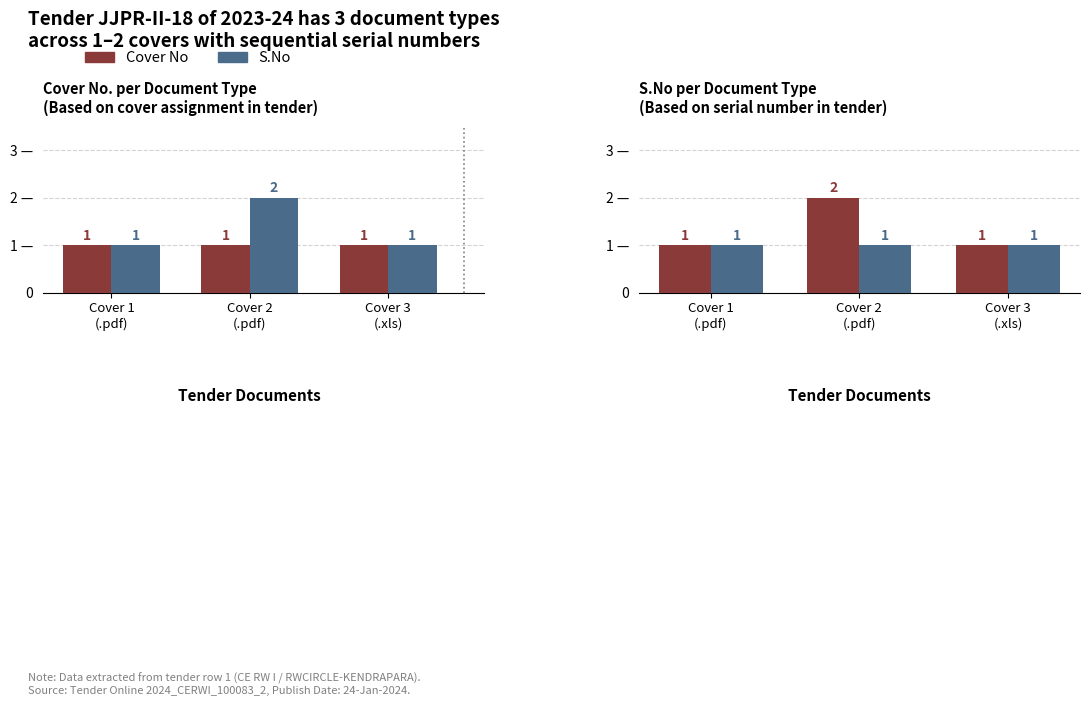

What is the approximate value of Cover No at Cover 3
(.xls)?

1